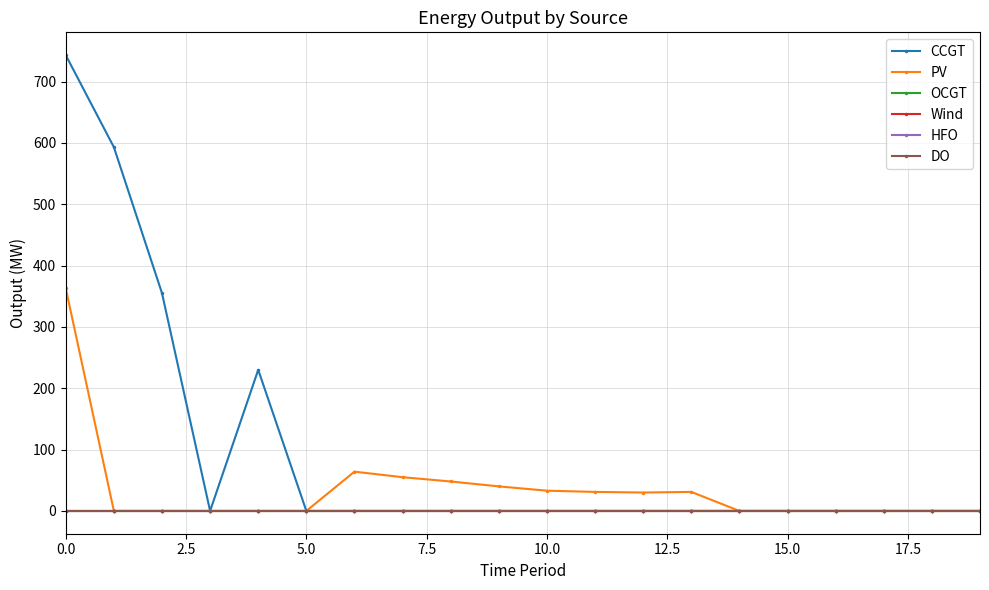

How many lines are shown in the chart?

6